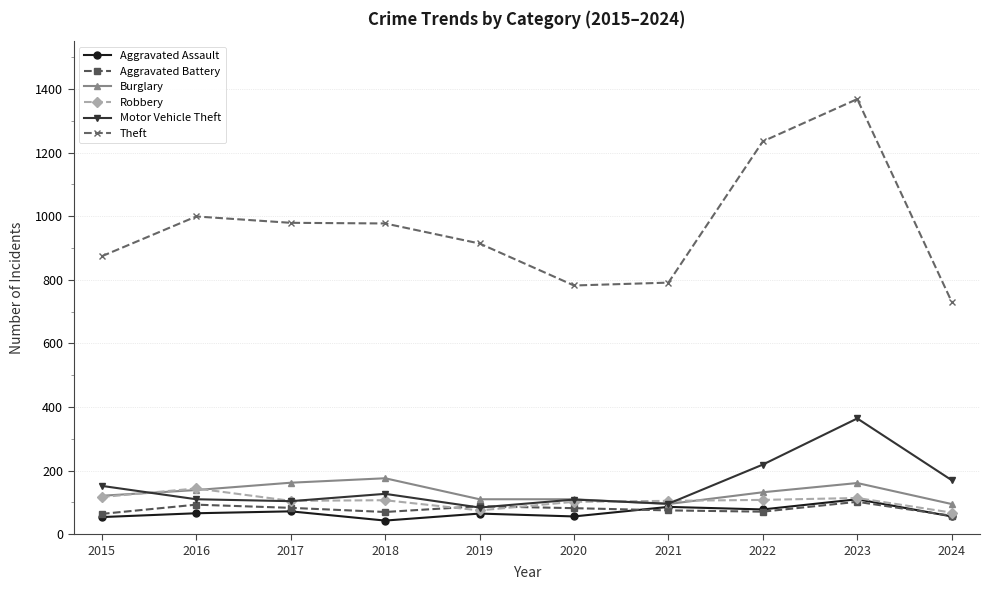

What are all the series names shown in the legend?

Aggravated Assault, Aggravated Battery, Burglary, Robbery, Motor Vehicle Theft, Theft